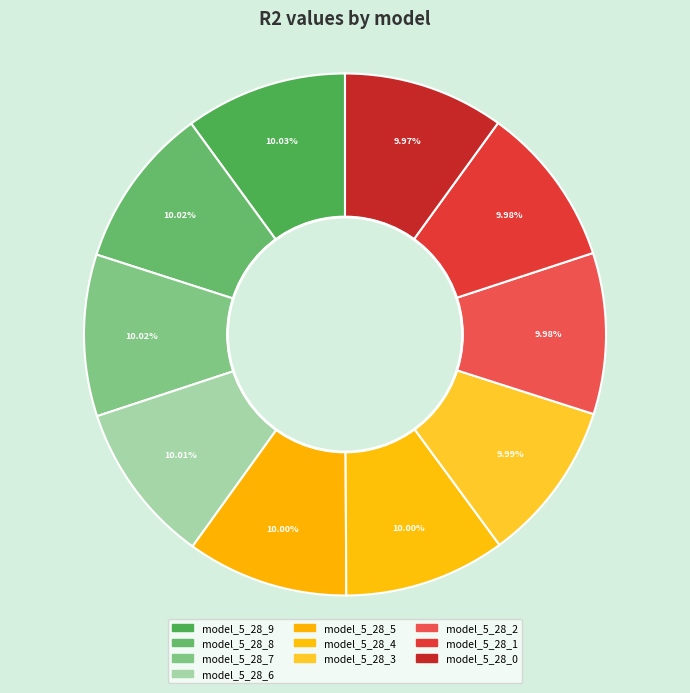

What is the total percentage of model_5_28_1 and model_5_28_5?

20.0%